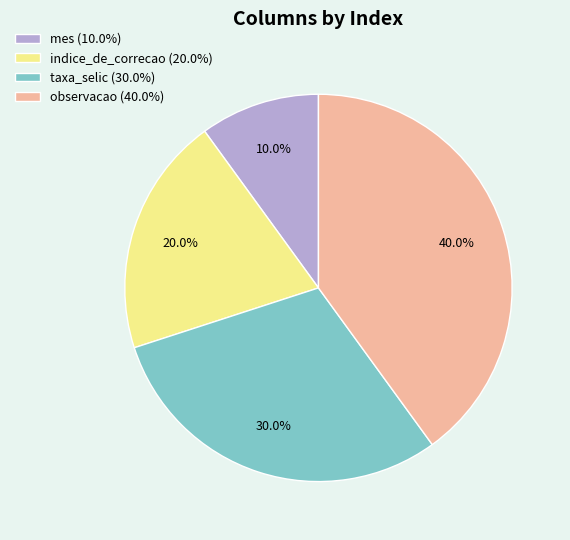

The taxa_selic slice represents 42% of the pie. True or false?

False